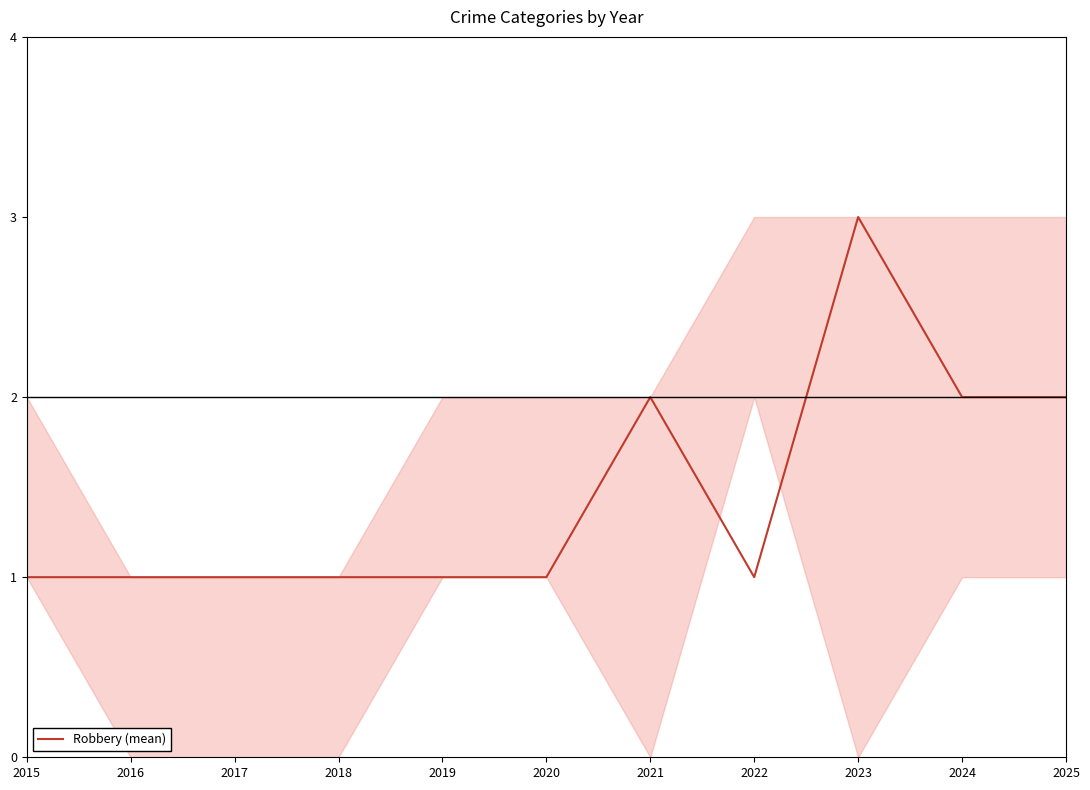

How many distinct data groups are displayed?

1